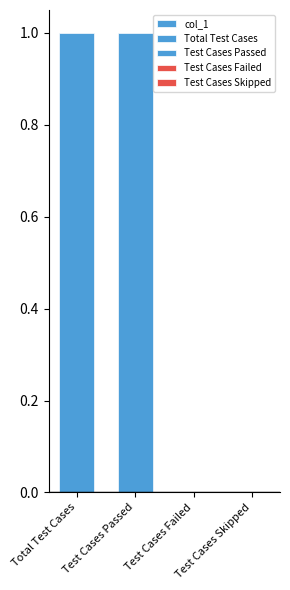

List the labels in order of value, smallest first.

Test Cases Failed, Test Cases Skipped, Total Test Cases, Test Cases Passed